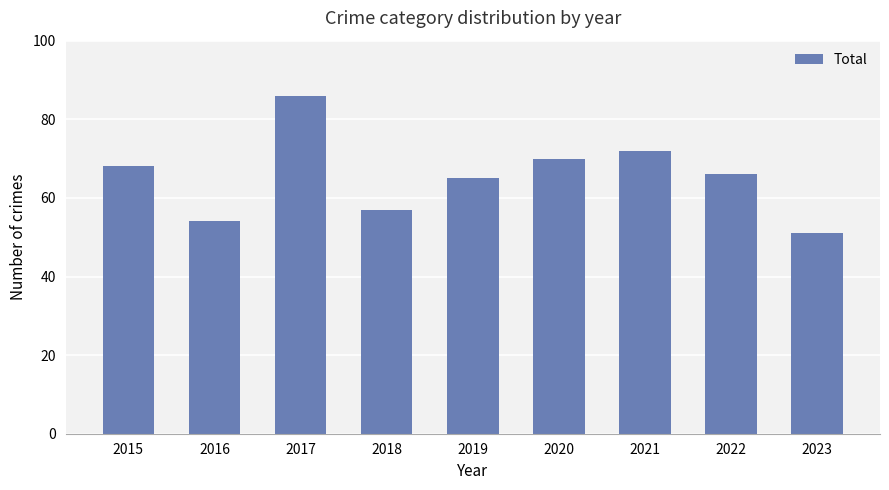

What is the change in value from 2015 to 2016?

-14